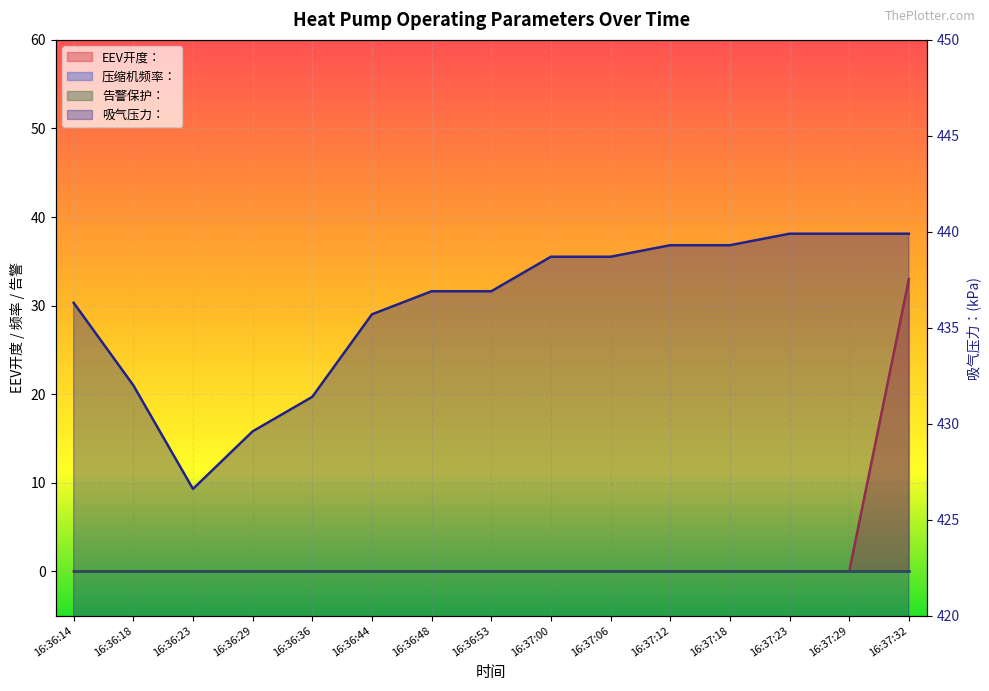

What is the difference between the highest and lowest values at 16:36:53?

436.9